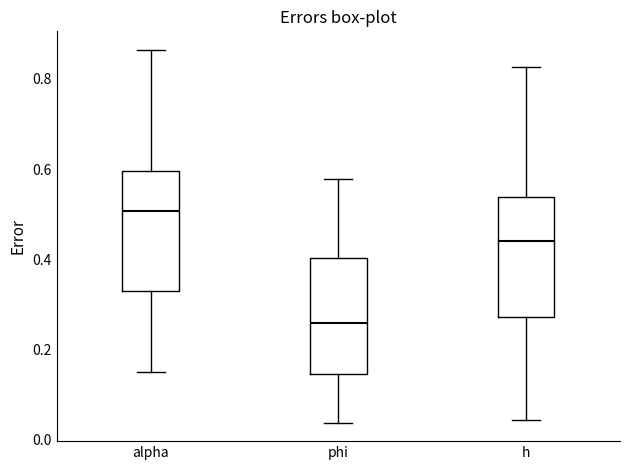

Where does the median line of the box for h sit on the y-axis? The values are not printed on the chart, so give them approximately, as read against the axis.

0.44